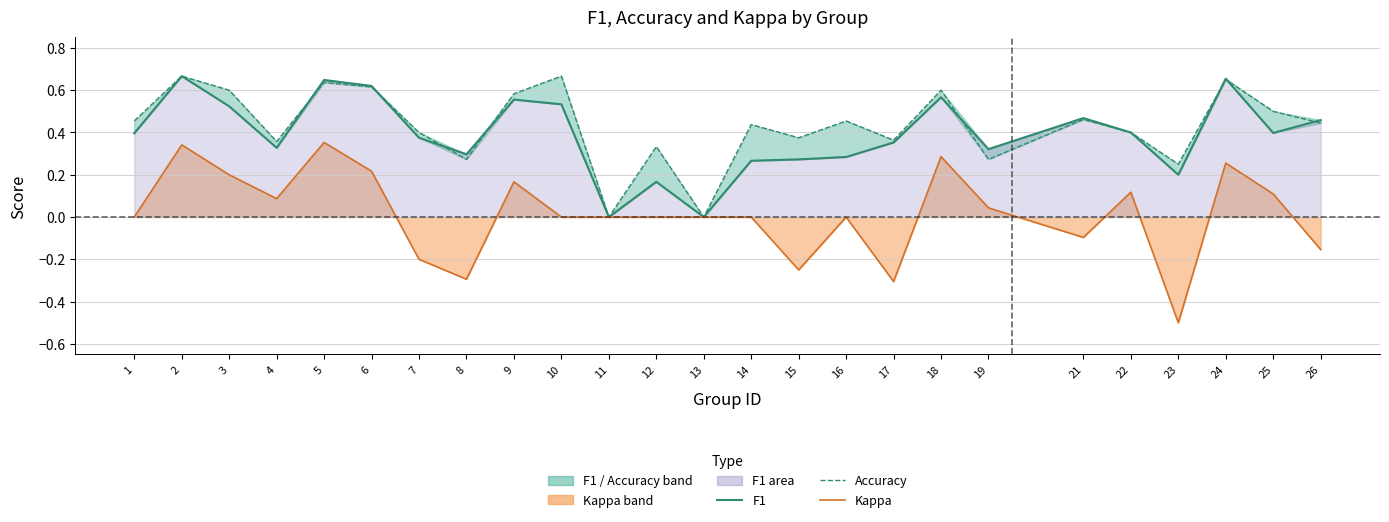

Between 26 and 11, which is larger?

26